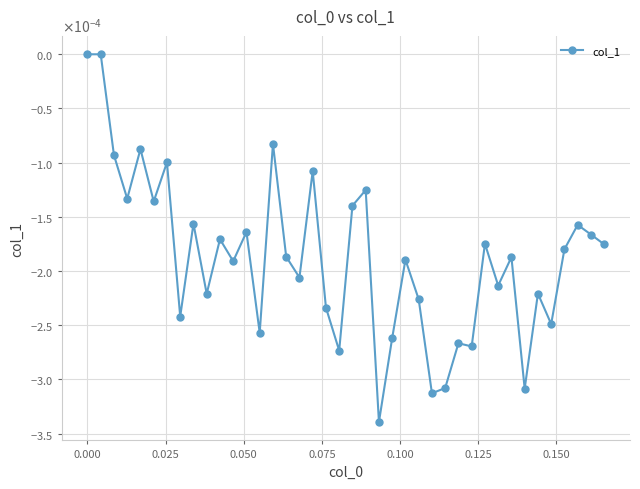

Is this an area chart (filled region under the line)?

No